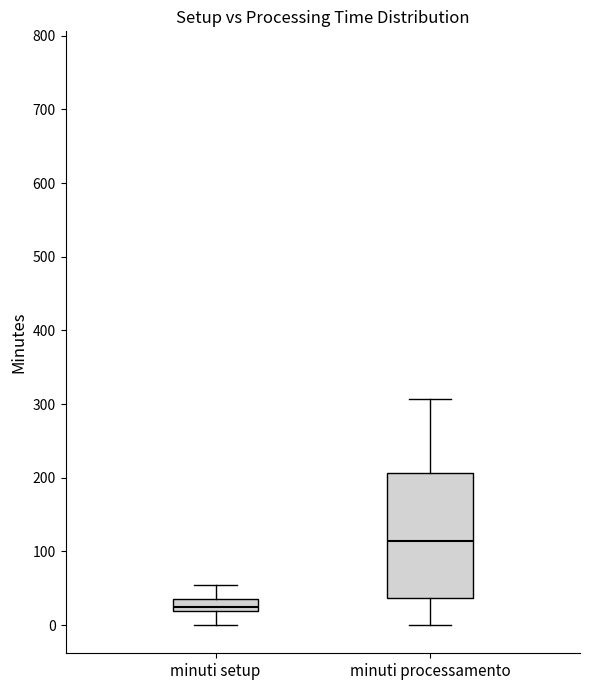

Where does the upper whisker of the box for minuti setup end on the y-axis? The values are not printed on the chart, so give them approximately, as read against the axis.

60